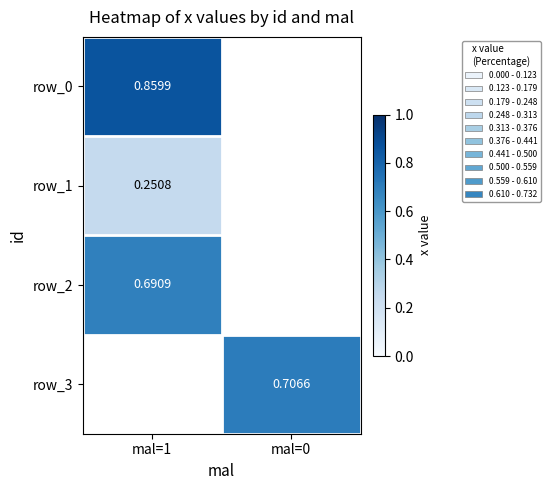

At how many categories does at least one series exceed 0?

2